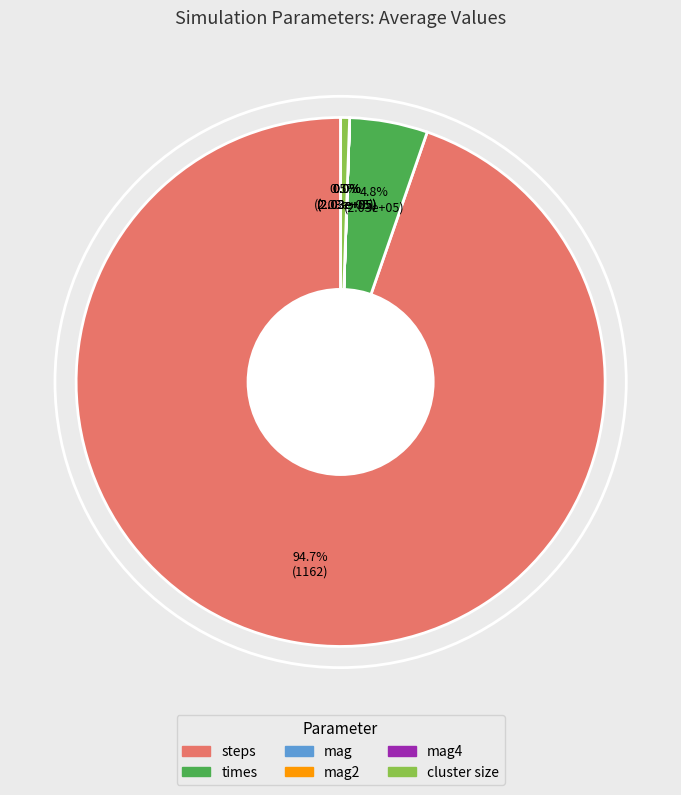

Which category has the biggest portion of the pie?

steps